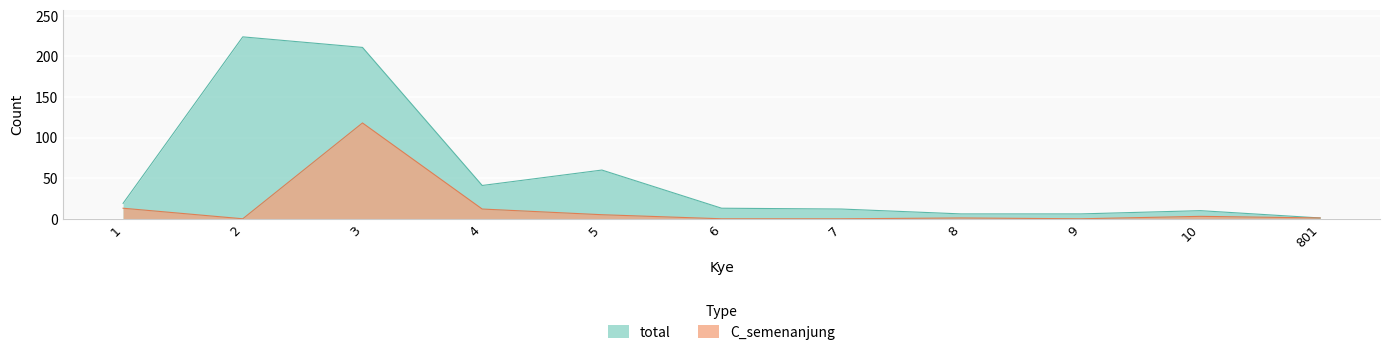

The value of total at 6 is 18. True or false?

False